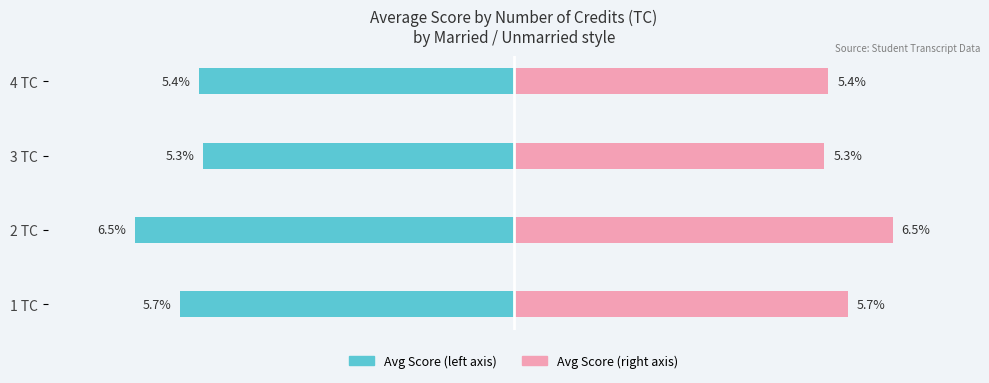

What is the smallest value displayed?

5.3